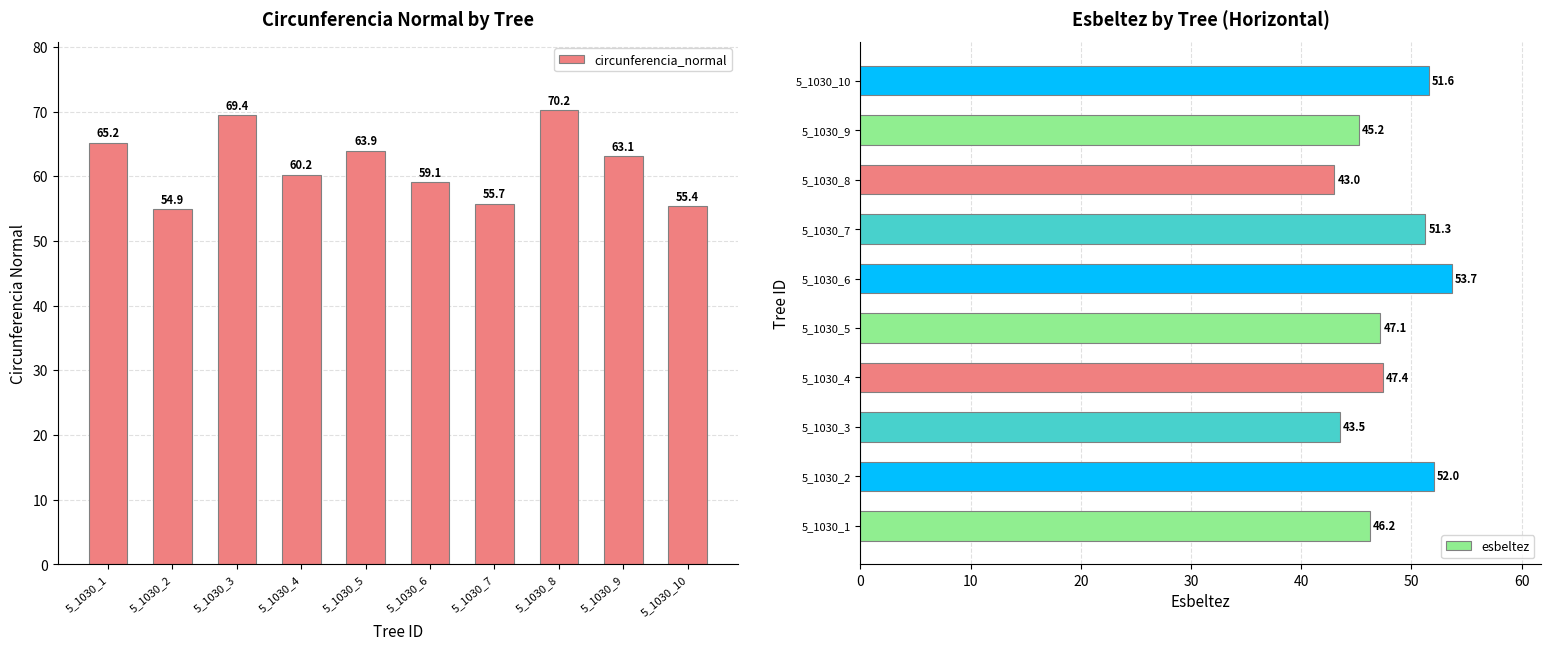

True or false: esbeltez has a value of 18.4 at 5_1030_3.

False